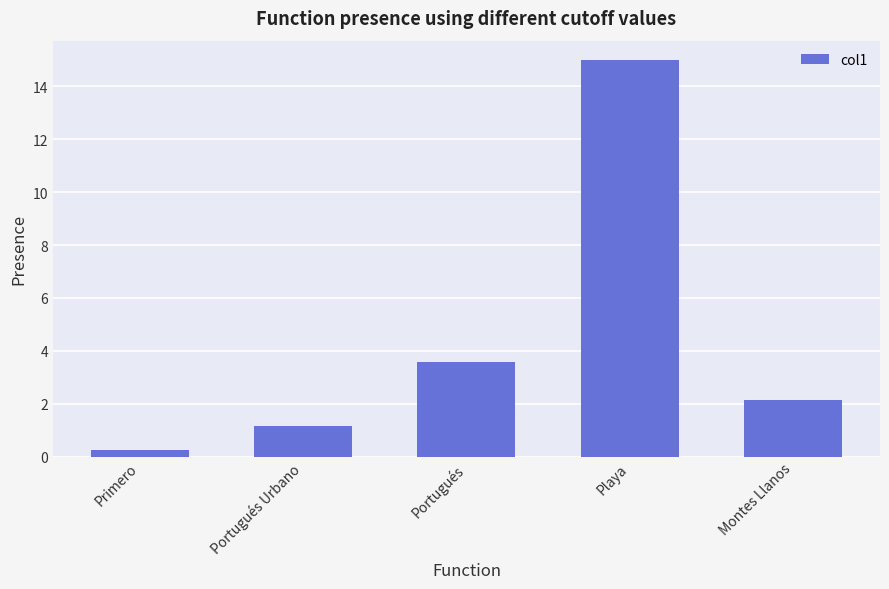

What is the average value?

4.4